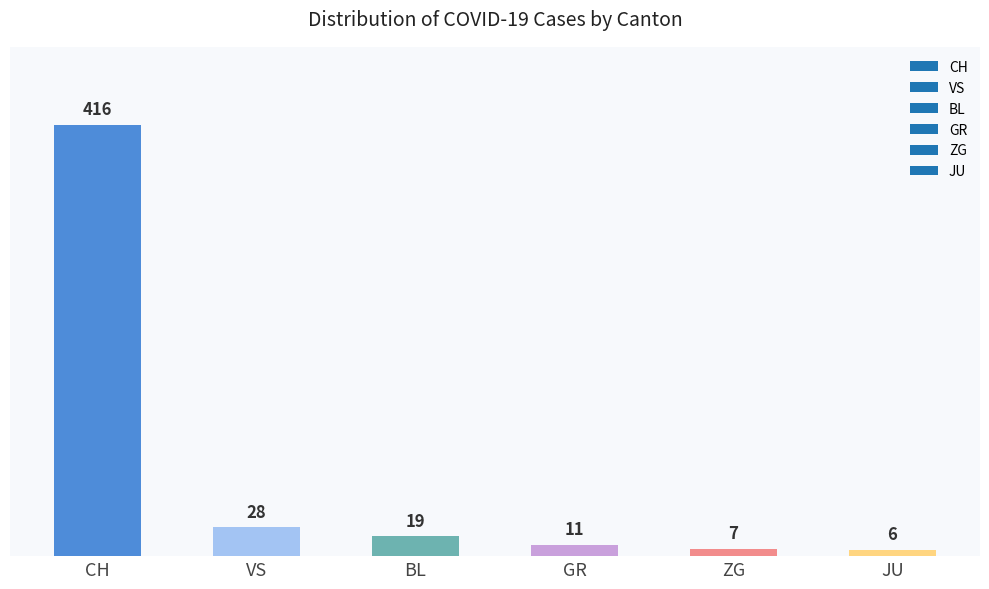

Reading left to right, extract all data points from this chart.

416	28	19	11	7	6